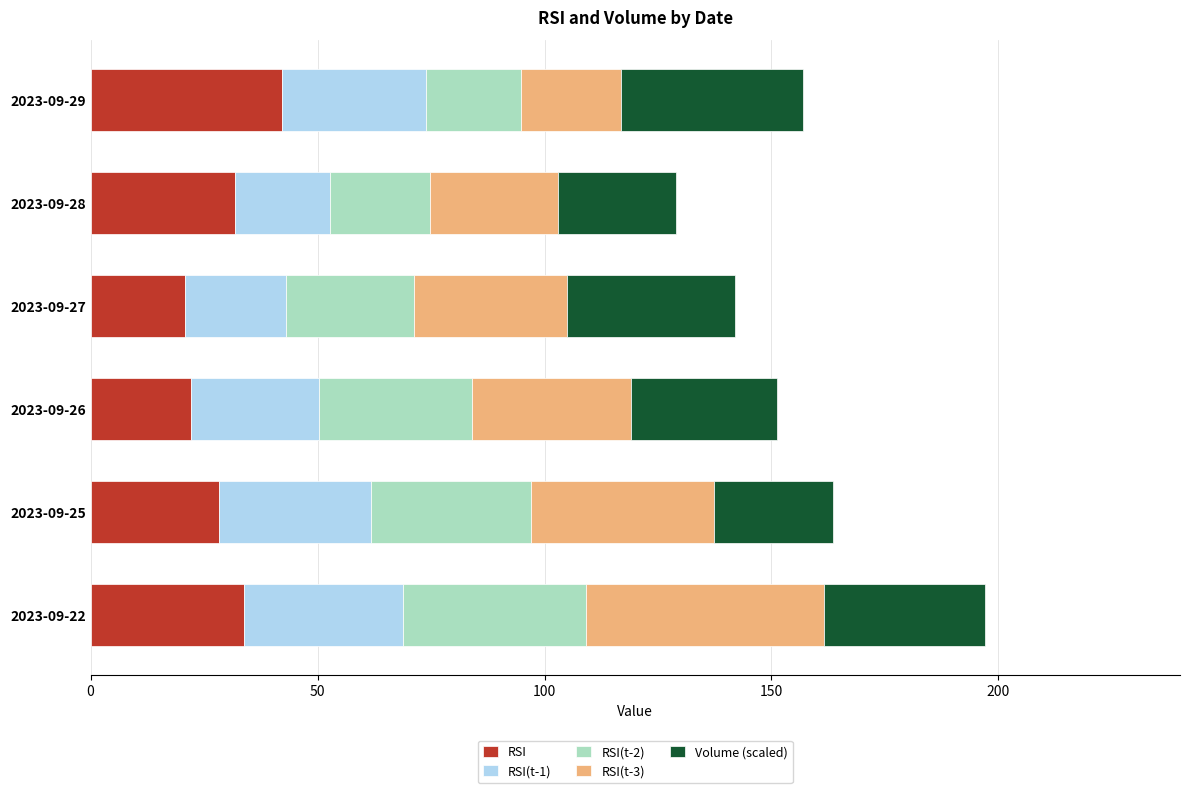

What is the total value across all series at 2023-09-22?

197.0